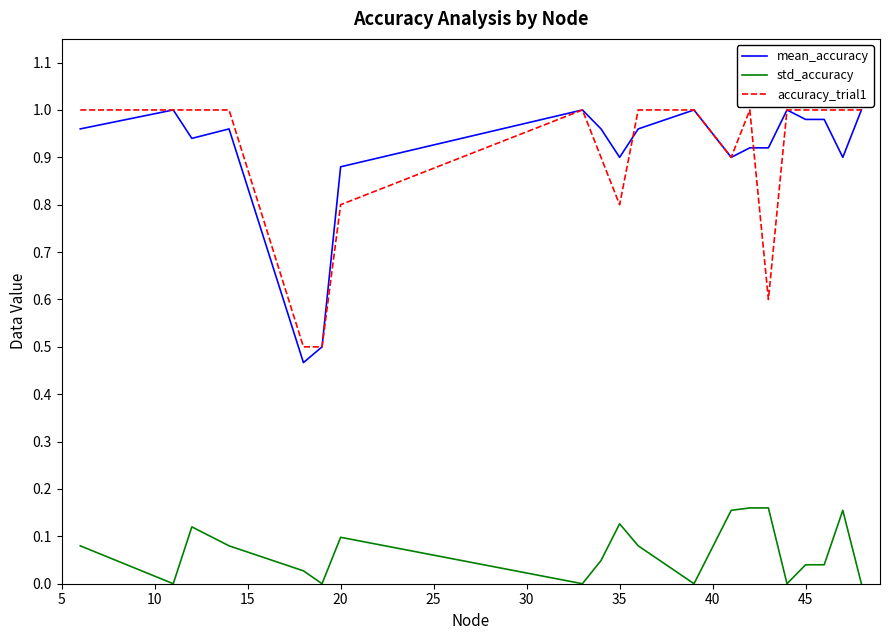

True or false: mean_accuracy and std_accuracy cross at least once.

False